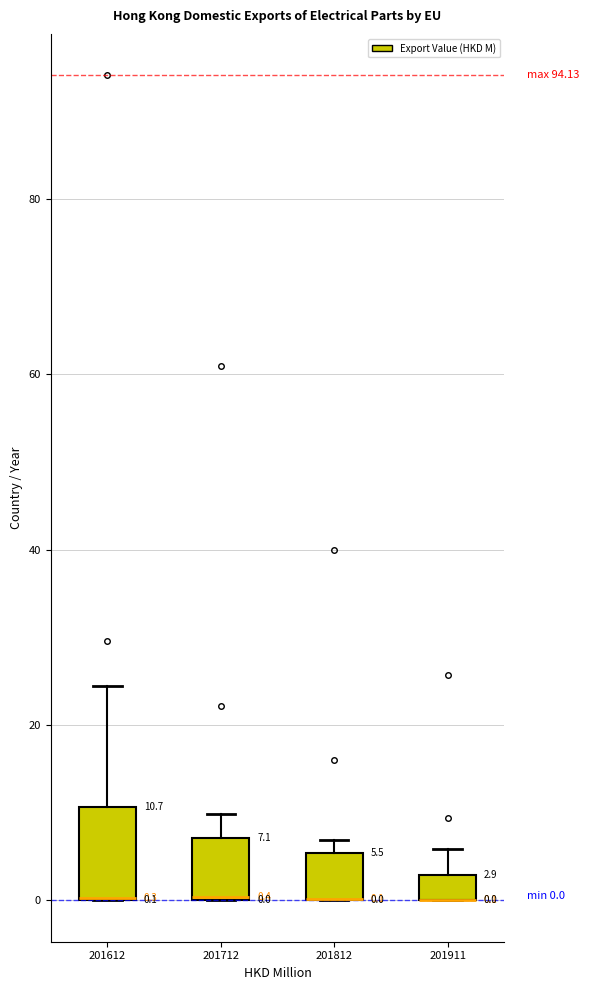

Comparing the boxes themselves (not the whiskers), which one is the tallest?

201612